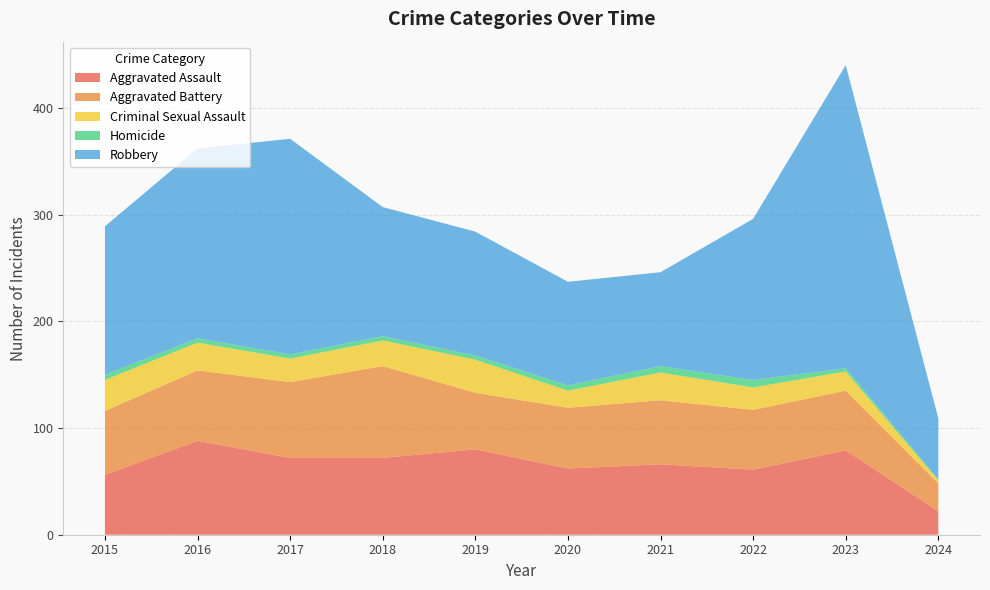

Reading left to right, list all the values displayed in this chart.

Aggravated Assault: 2015=56	2016=88	2017=72	2018=72	2019=80	2020=62	2021=66	2022=61	2023=79	2024=22
Aggravated Battery: 2015=60	2016=66	2017=71	2018=86	2019=53	2020=57	2021=60	2022=56	2023=56	2024=26
Criminal Sexual Assault: 2015=29	2016=26	2017=22	2018=24	2019=31	2020=16	2021=26	2022=21	2023=18	2024=3
Homicide: 2015=5	2016=4	2017=4	2018=4	2019=4	2020=5	2021=6	2022=7	2023=3	2024=1
Robbery: 2015=139	2016=178	2017=202	2018=121	2019=116	2020=97	2021=88	2022=151	2023=284	2024=57